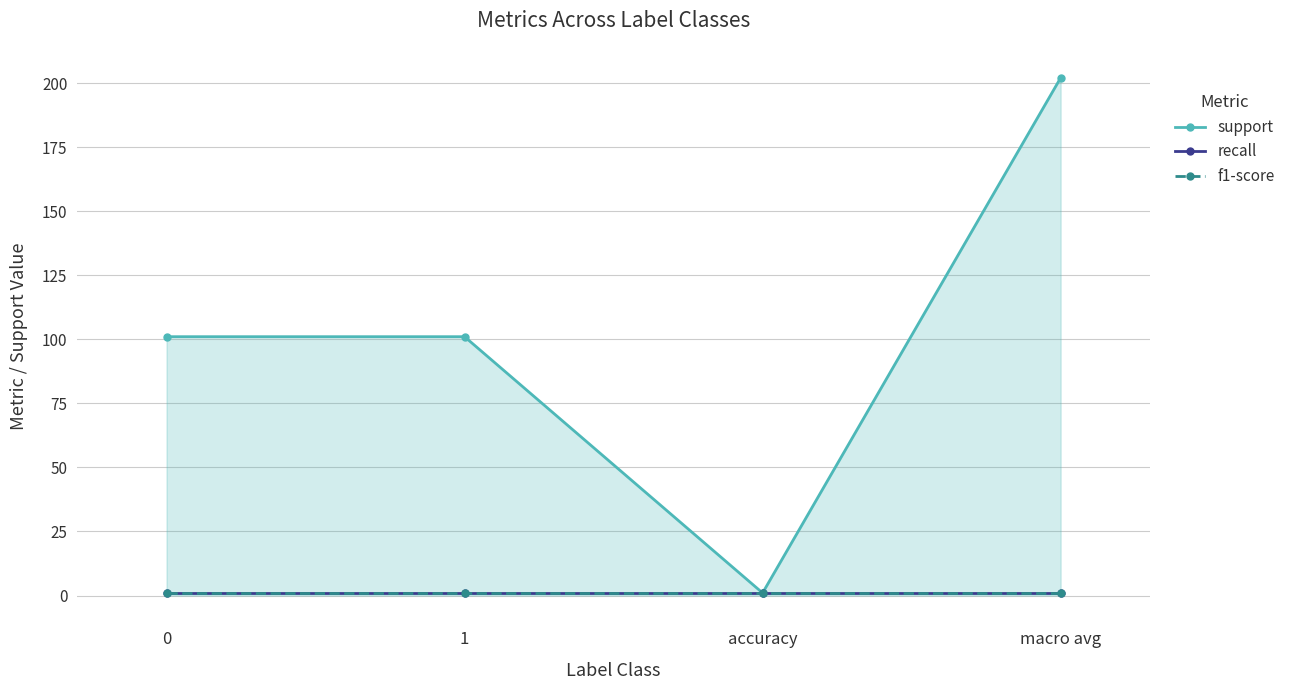

Does the chart have visible grid lines?

Yes